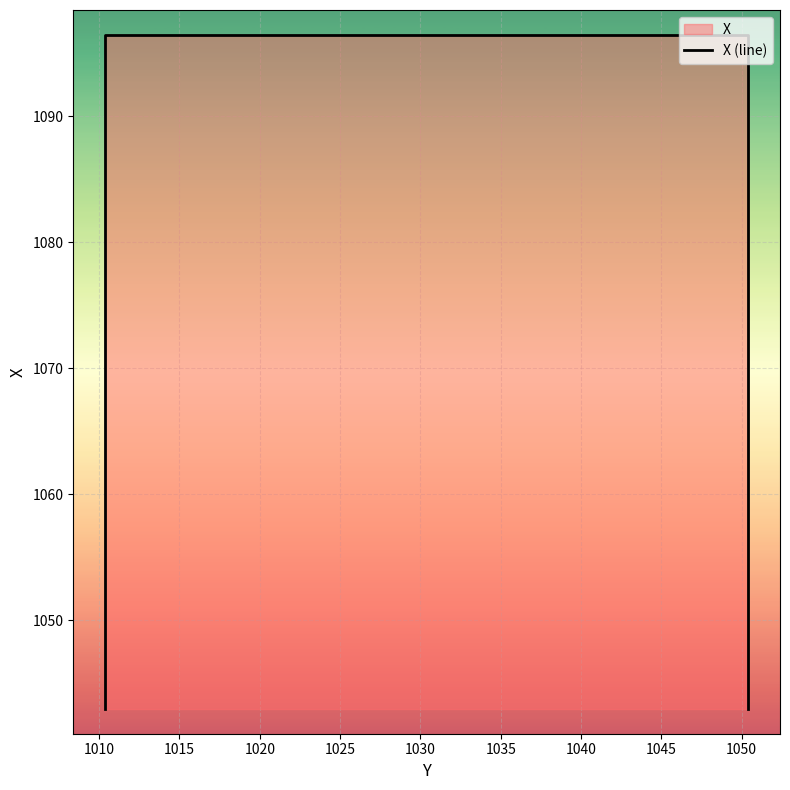

What is the ratio of the value at 1015 to the value at 1020?

1.1